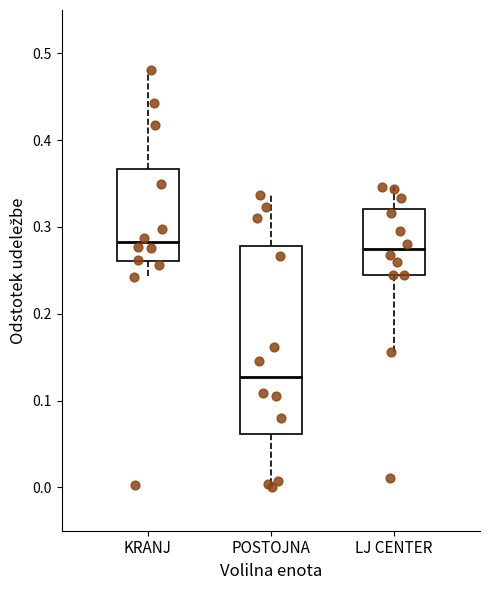

Reading left to right, read every box against the y-axis: the position of its median line, the range the box covers, and the ends of its whiskers. The values are not printed on the chart, so give them approximately, as read against the axis.

KRANJ: median 0.28, box 0.26 to 0.37, whiskers 0.24 to 0.48
POSTOJNA: median 0.13, box 0.06 to 0.28, whiskers 0.00 to 0.34
LJ CENTER: median 0.27, box 0.25 to 0.32, whiskers 0.16 to 0.35